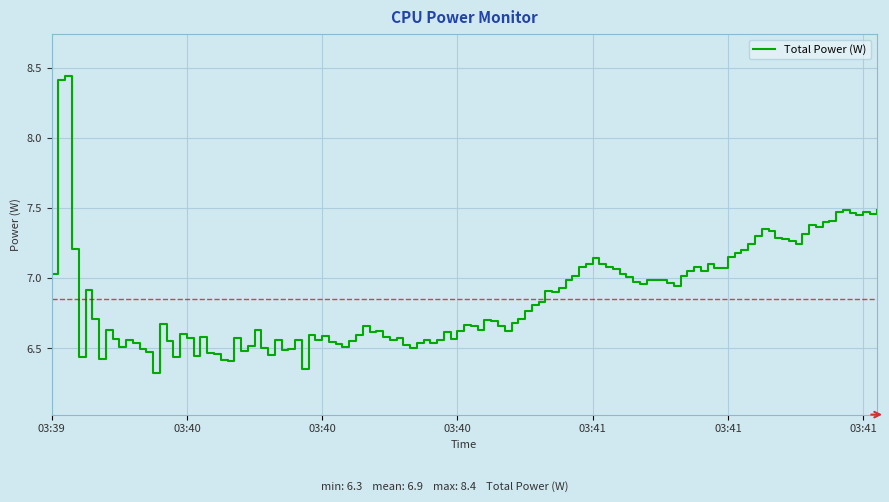

What is the difference between the maximum and minimum values?

2.1